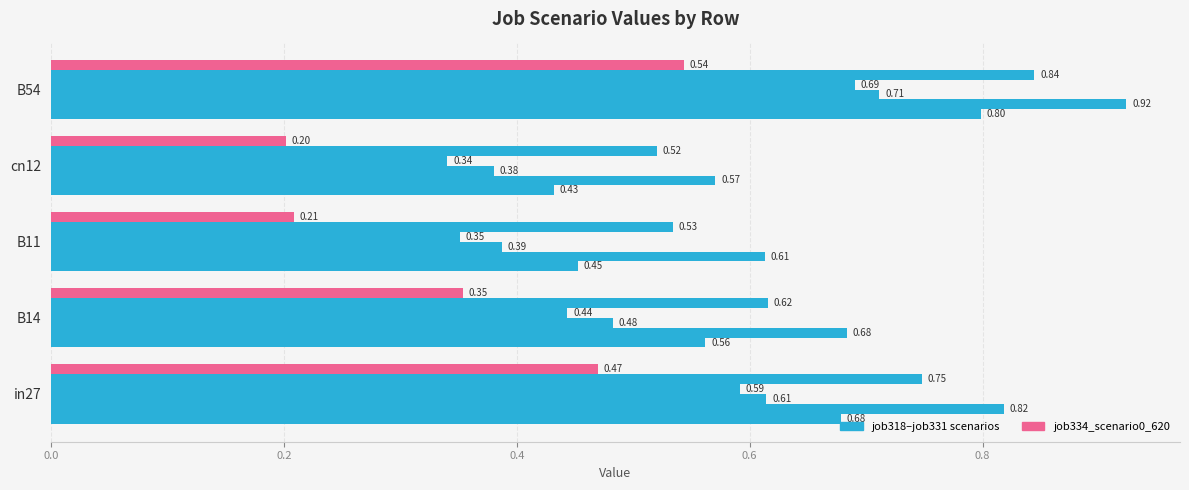

Count the number of data series in this chart.

6